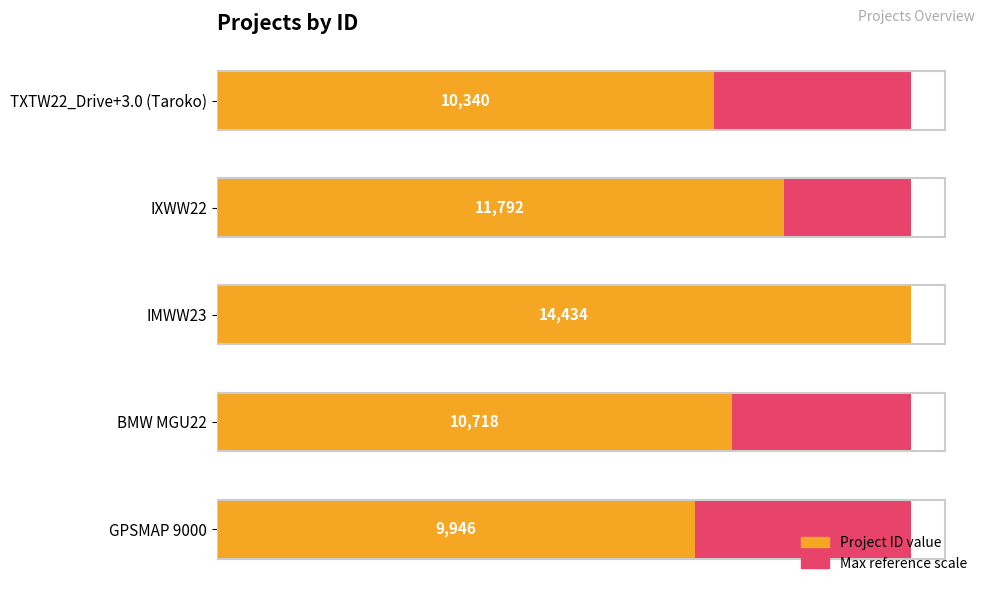

Is it true that Project ID (value) equals 5687.4 at GPSMAP 9000?

False